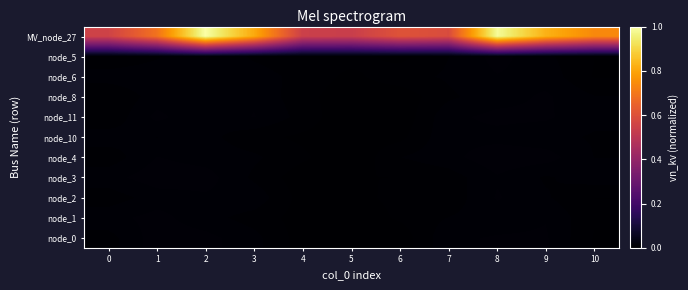

Count the number of categories in the chart.

11